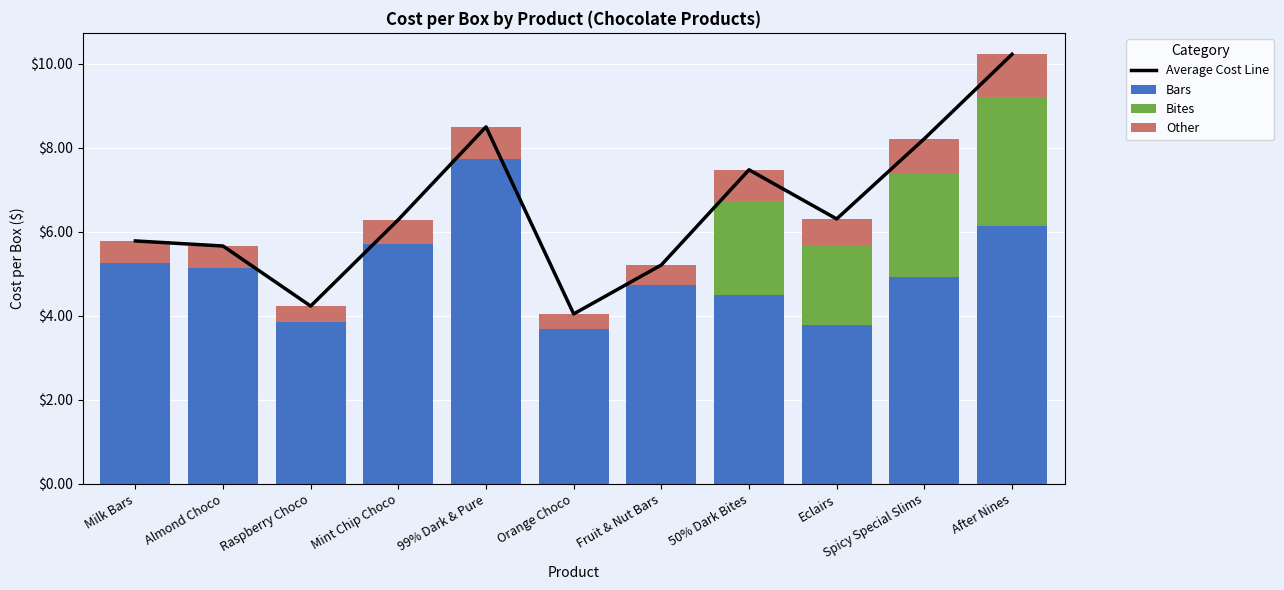

Where is Average Cost Line nearest to the value 7?

50% Dark Bites